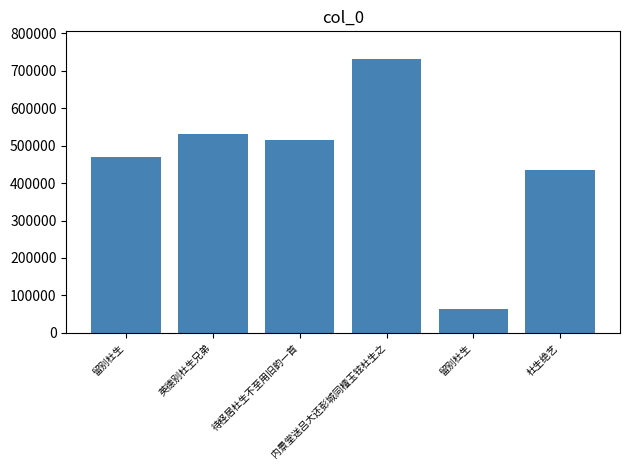

What is the approximate value at 内景堂送吕大还彭城同檀玉铉杜生之, to the nearest 10?

731950